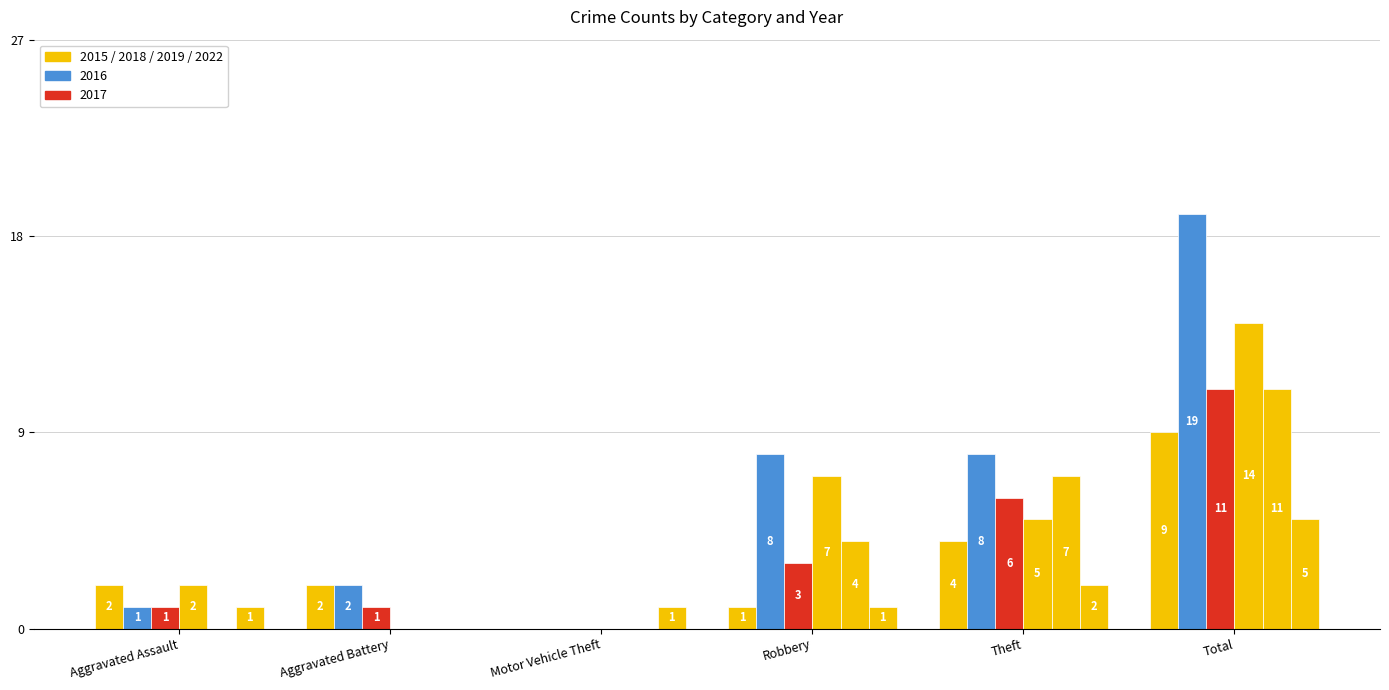

How many distinct data groups are displayed?

6